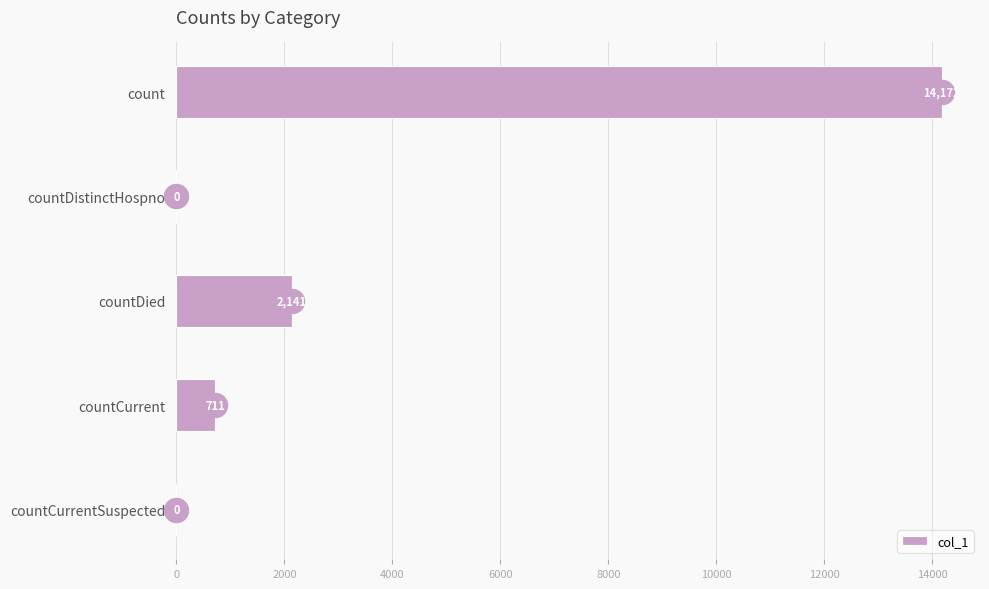

Is it true that col_1 equals 6404 at countCurrentSuspected?

False